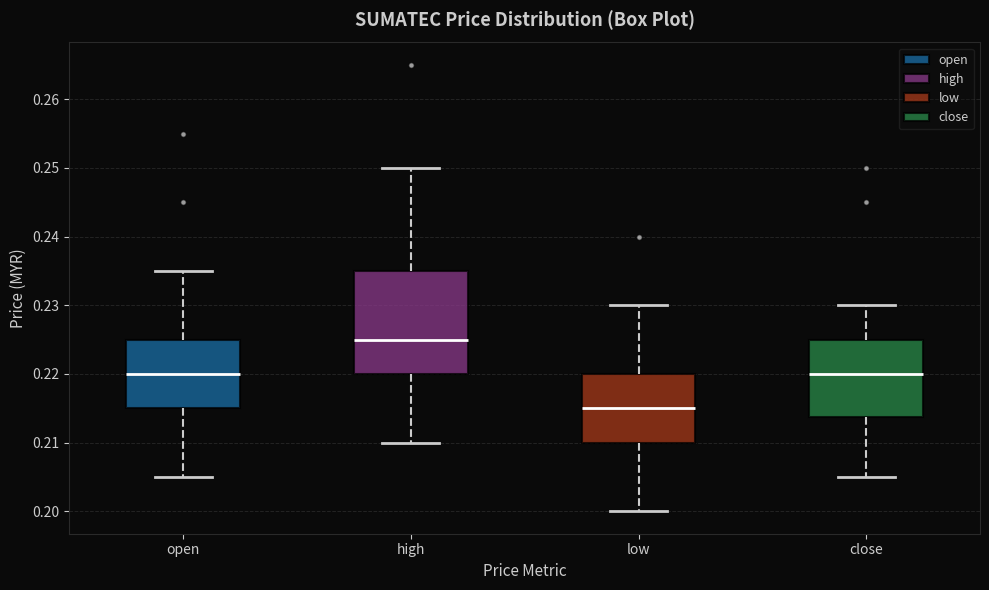

Comparing the boxes themselves (not the whiskers), which one is the tallest?

high